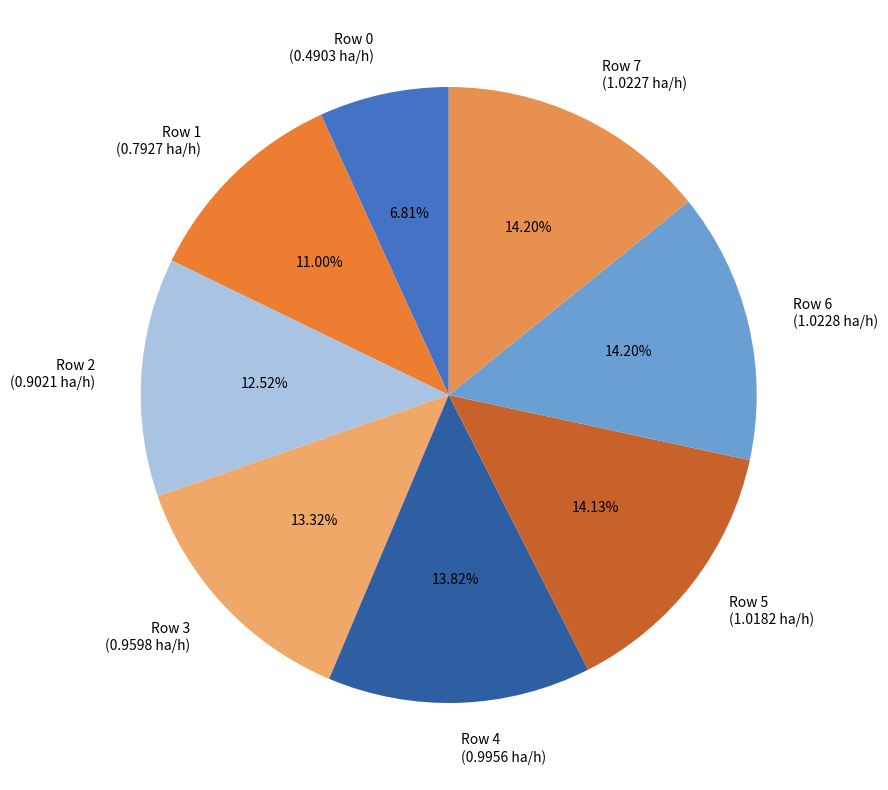

Between Row 0 (0.4903 ha/h) and Row 6 (1.0228 ha/h), which is larger?

Row 6 (1.0228 ha/h)